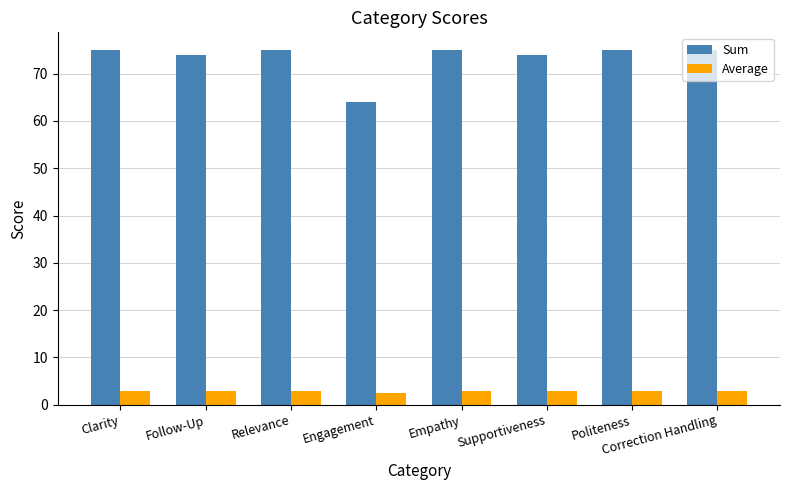

Reading right to left, transcribe all the data shown in this chart.

Sum: 75.0	75.0	74.0	75.0	64.0	75.0	74.0	75.0
Average: 3.0	3.0	3.0	3.0	2.6	3.0	3.0	3.0